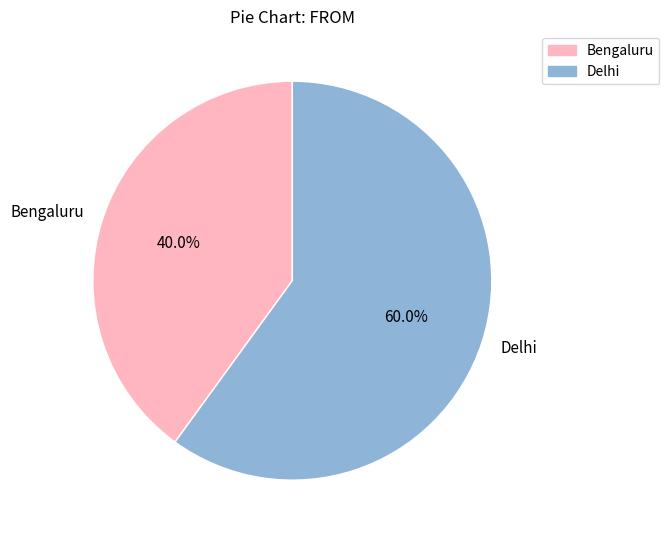

Is Delhi the majority of the pie?

Yes